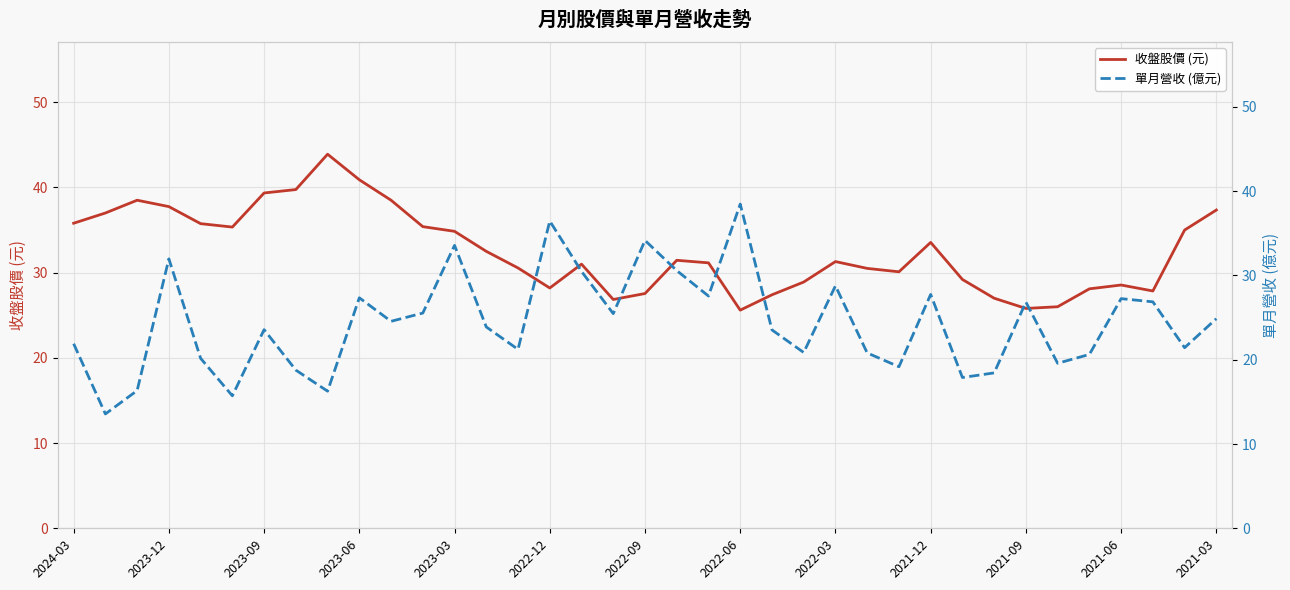

Is this an area chart (filled region under the line)?

No